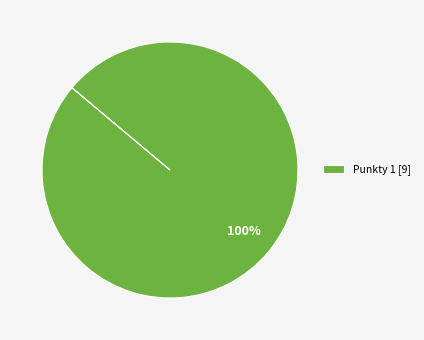

Rank the categories by value from highest to lowest.

Punkty 1 [9]